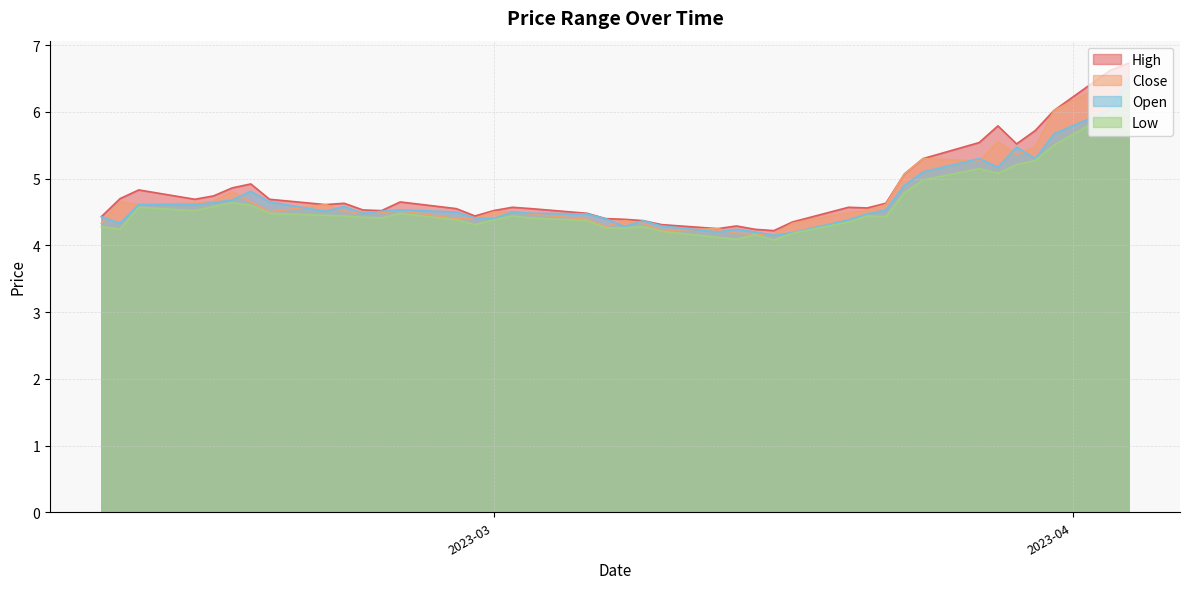

List the series in order of their peak value, highest first.

high, close, open, low